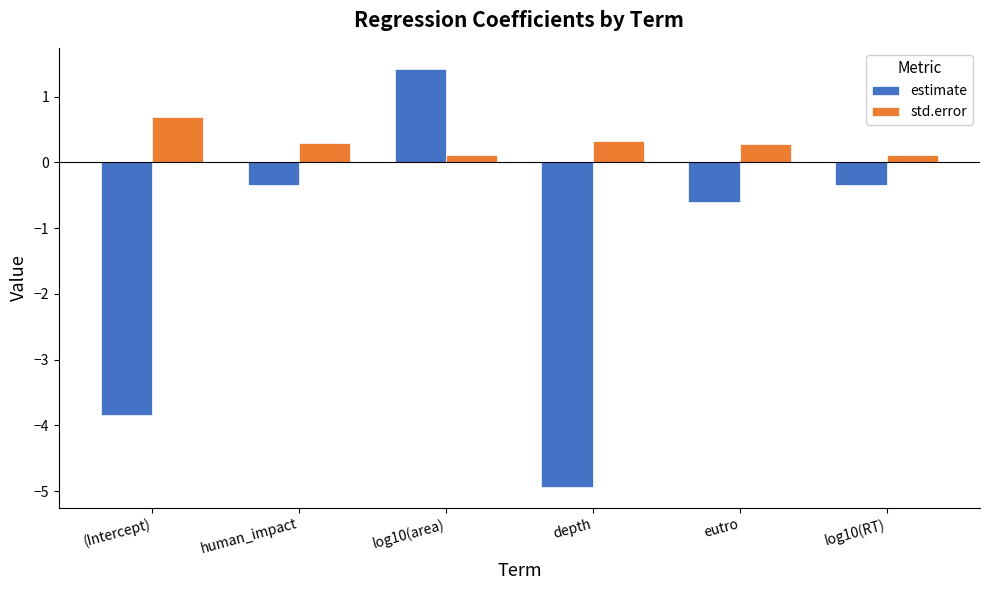

What is the maximum value for estimate?

1.4